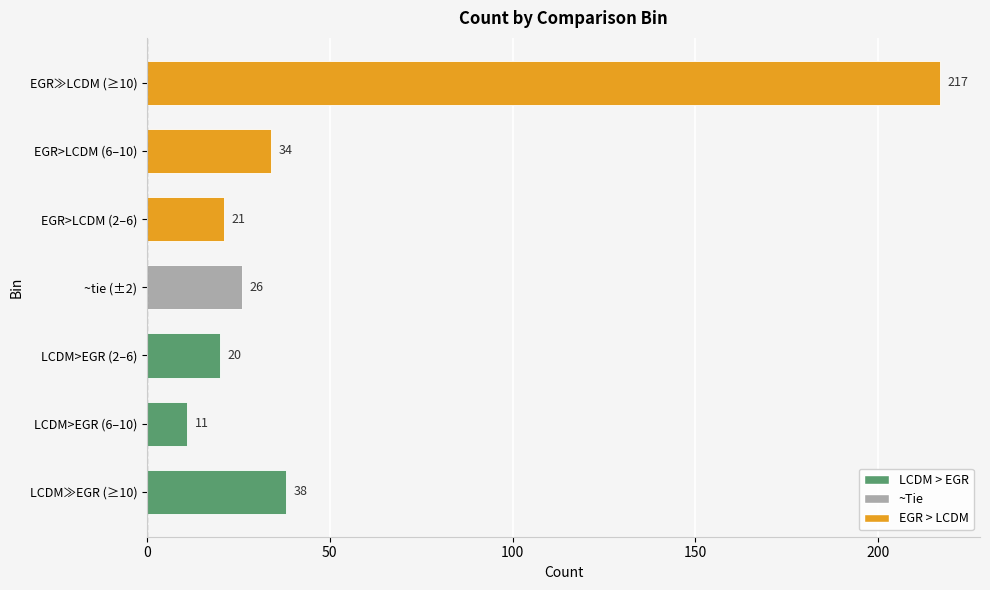

What is the difference between the maximum and second lowest values?

197